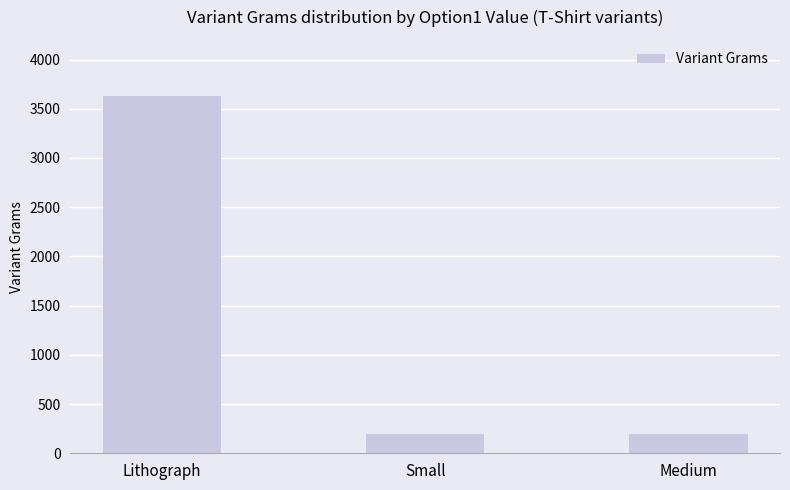

True or false: the data shows 3629 at Lithograph.

True